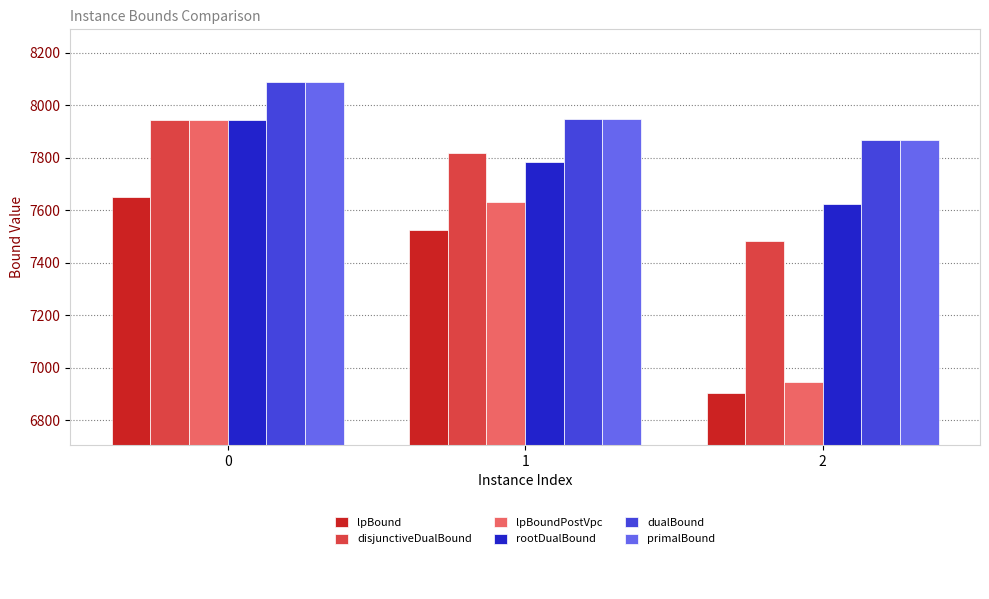

Is it true that primalBound equals 8090.0 at 0?

True